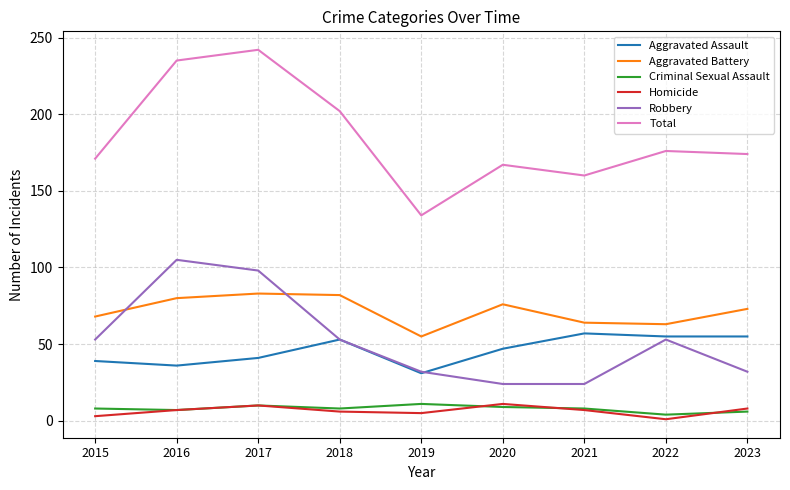

Is it true that Homicide equals 3 at 2015?

True